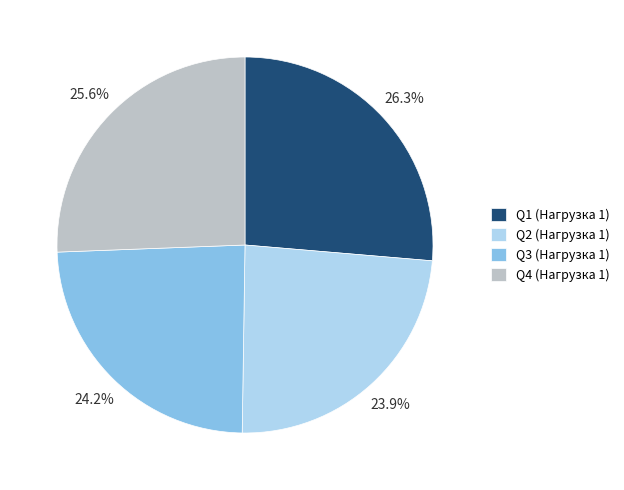

Count the number of slices in the pie.

4